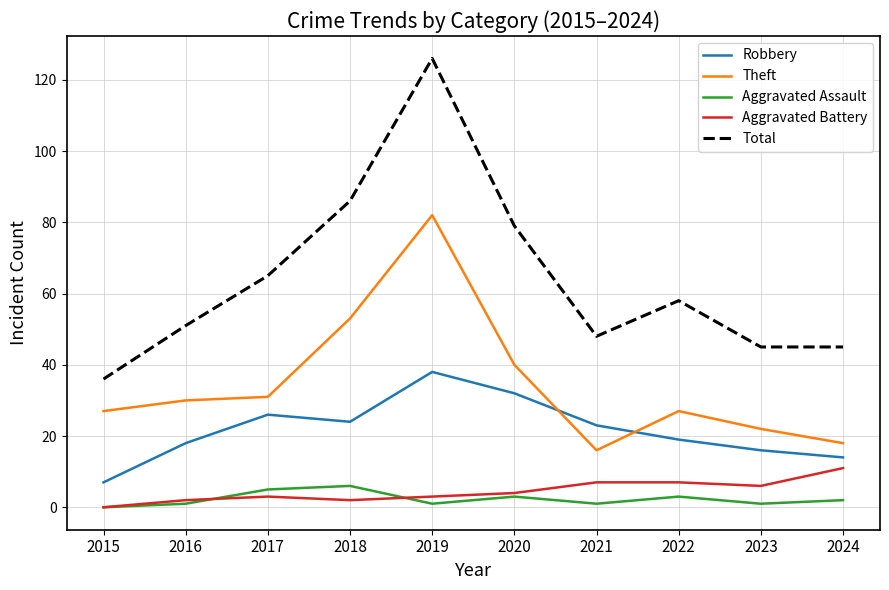

What is the difference between the Theft values at 2022 and 2023?

5